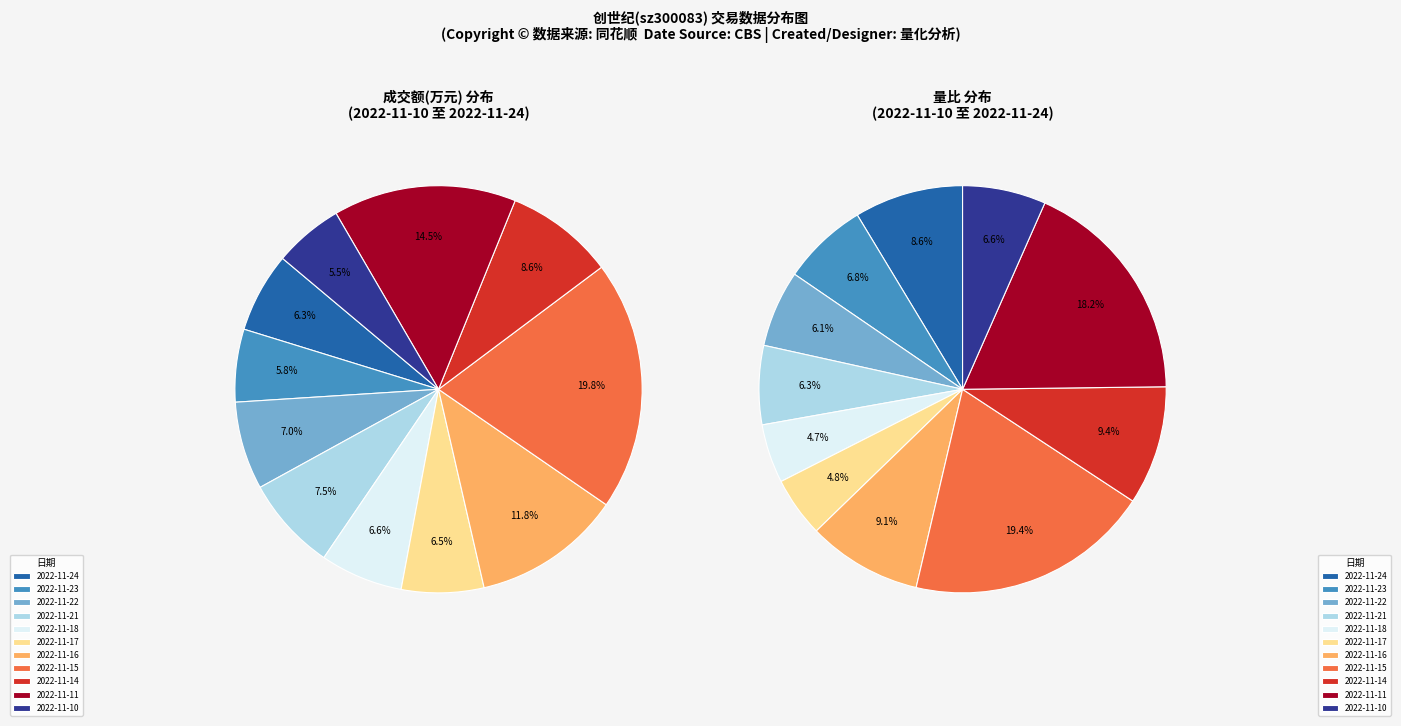

To the nearest percent, what portion does 2022-11-18 represent?

5%